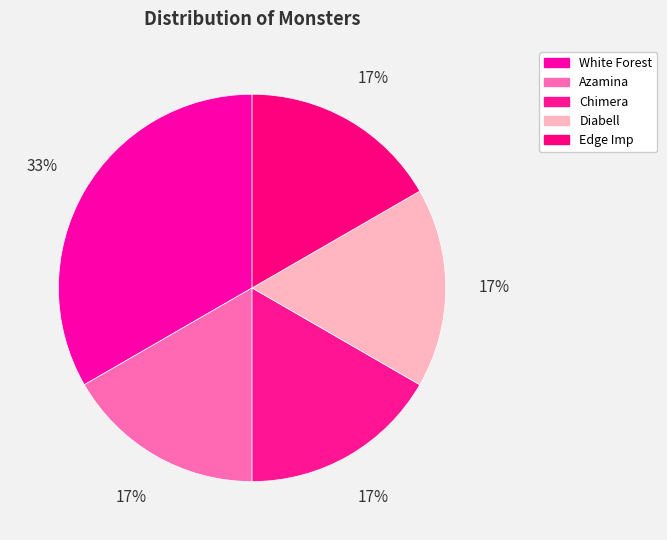

To the nearest percent, what is the difference between the White Forest and Edge Imp slice percentages?

17%